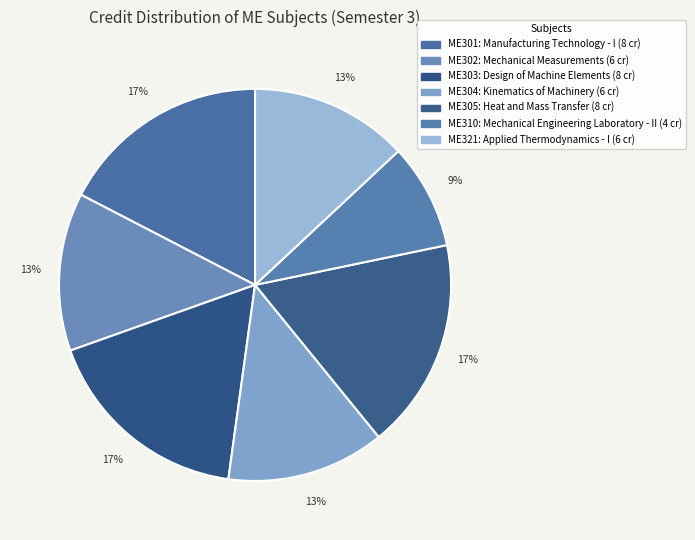

Is there a majority slice in this chart?

No